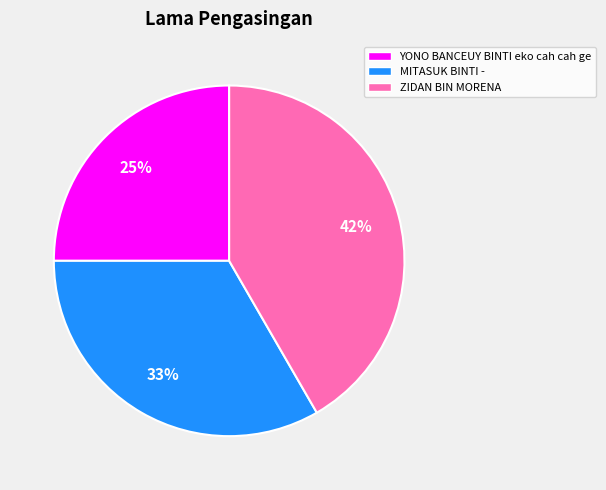

The MITASUK BINTI - slice represents 33% of the pie. True or false?

True